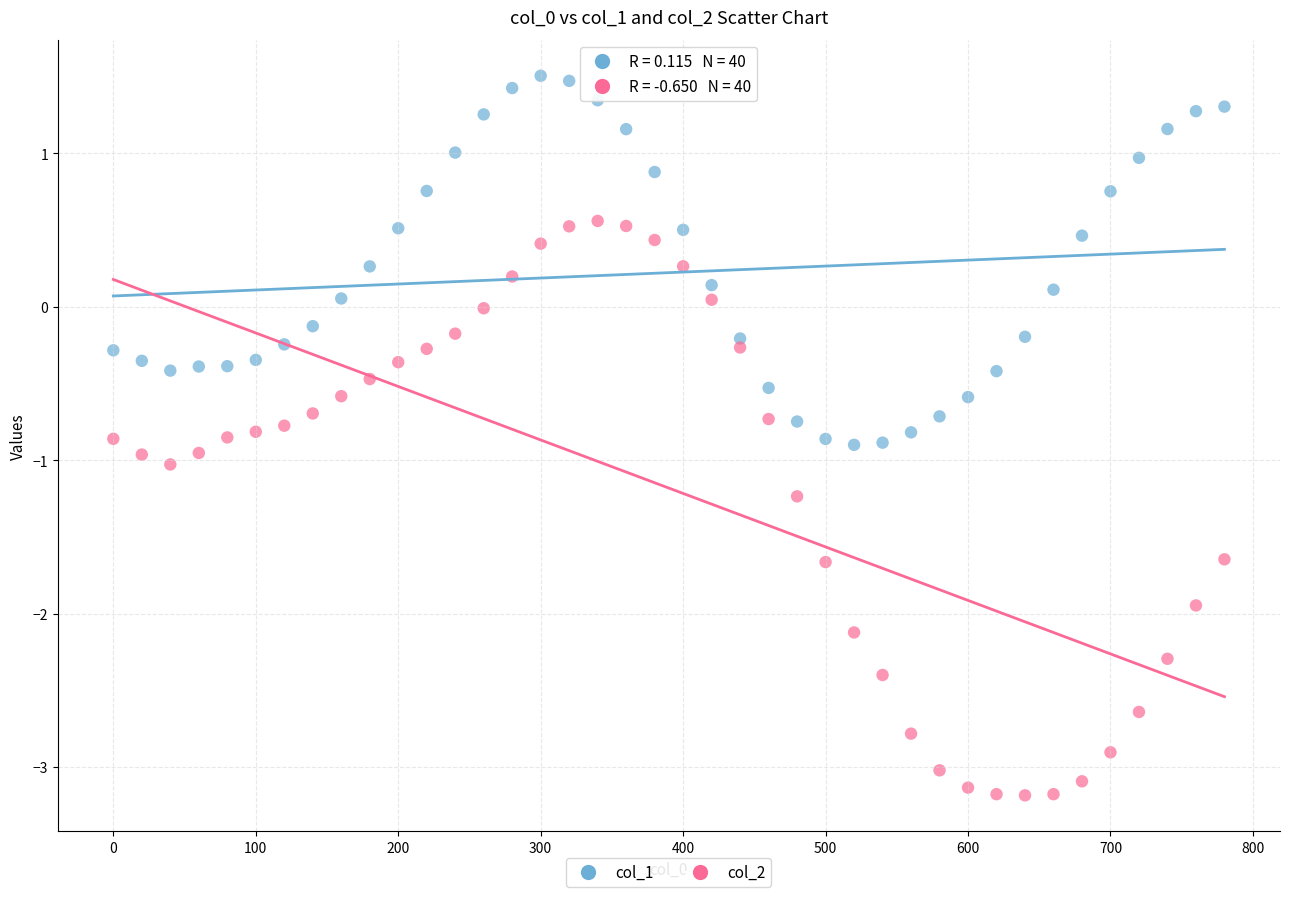

Which series contains the highest Y value?

col_1